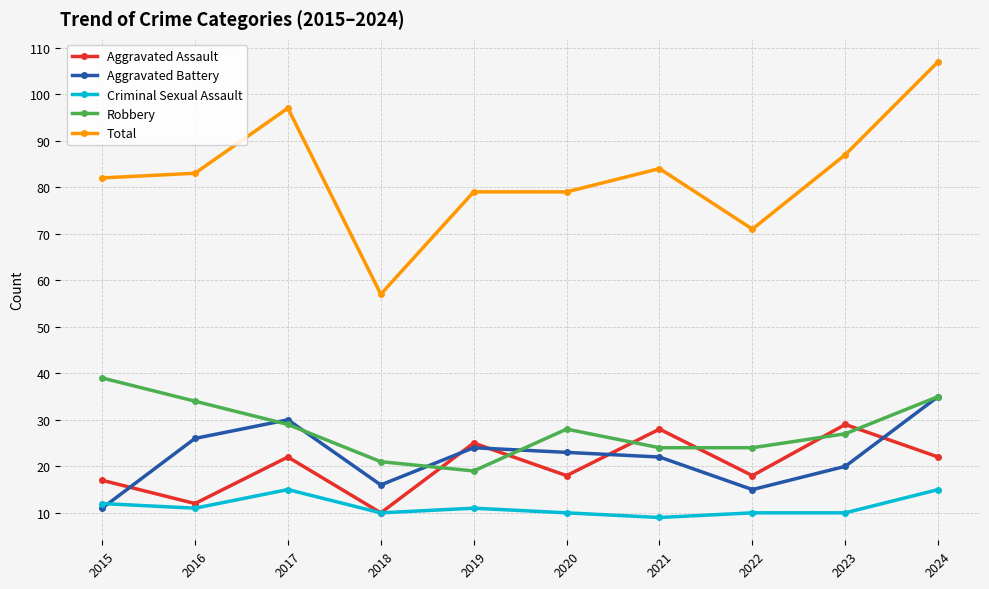

What is the spread (max minus min) of values at 2020?

69